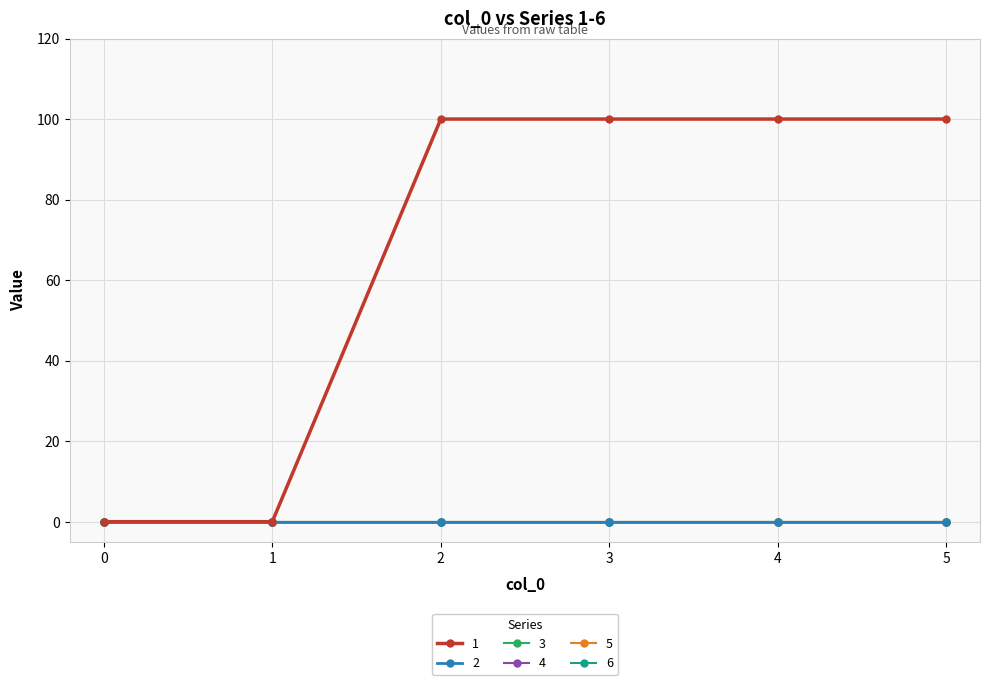

Which series has the largest total across all categories?

1